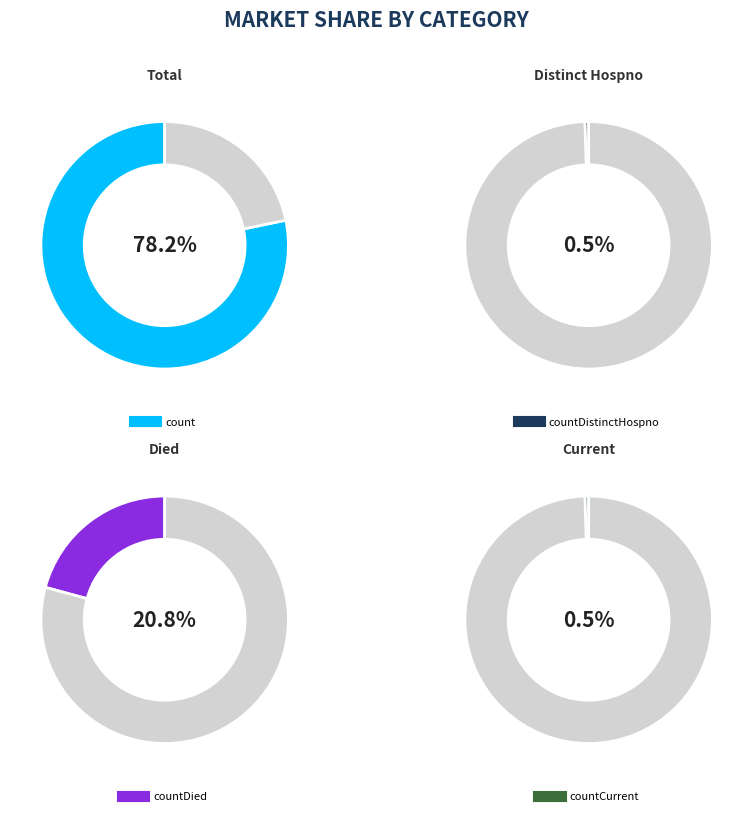

To the nearest percent, what percentage of the pie is countDied?

21%